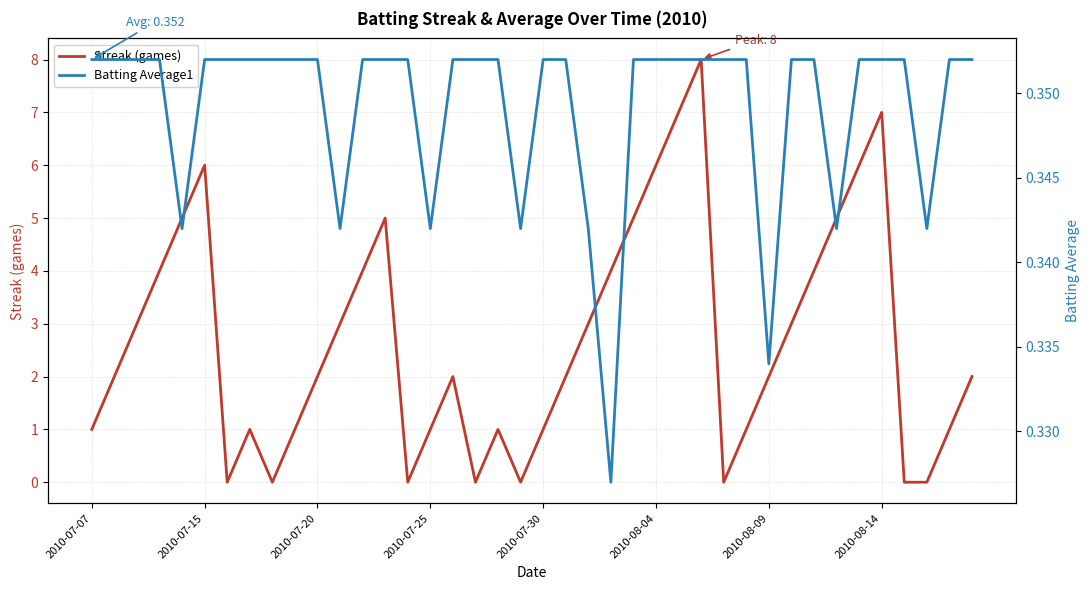

What position from the left is 29?

30